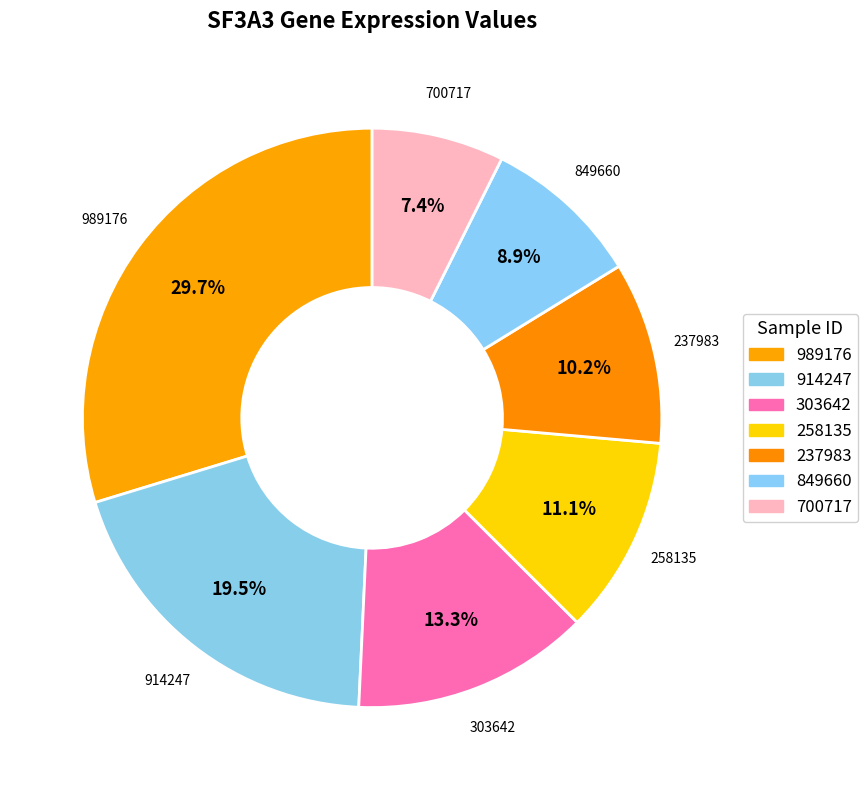

Does any single category account for the majority?

No